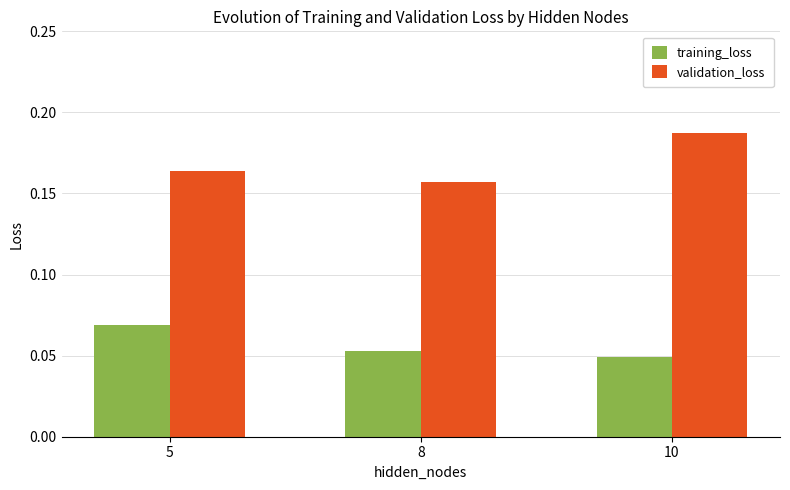

Is the value of training_loss at 8 greater than the value of validation_loss at 8?

No